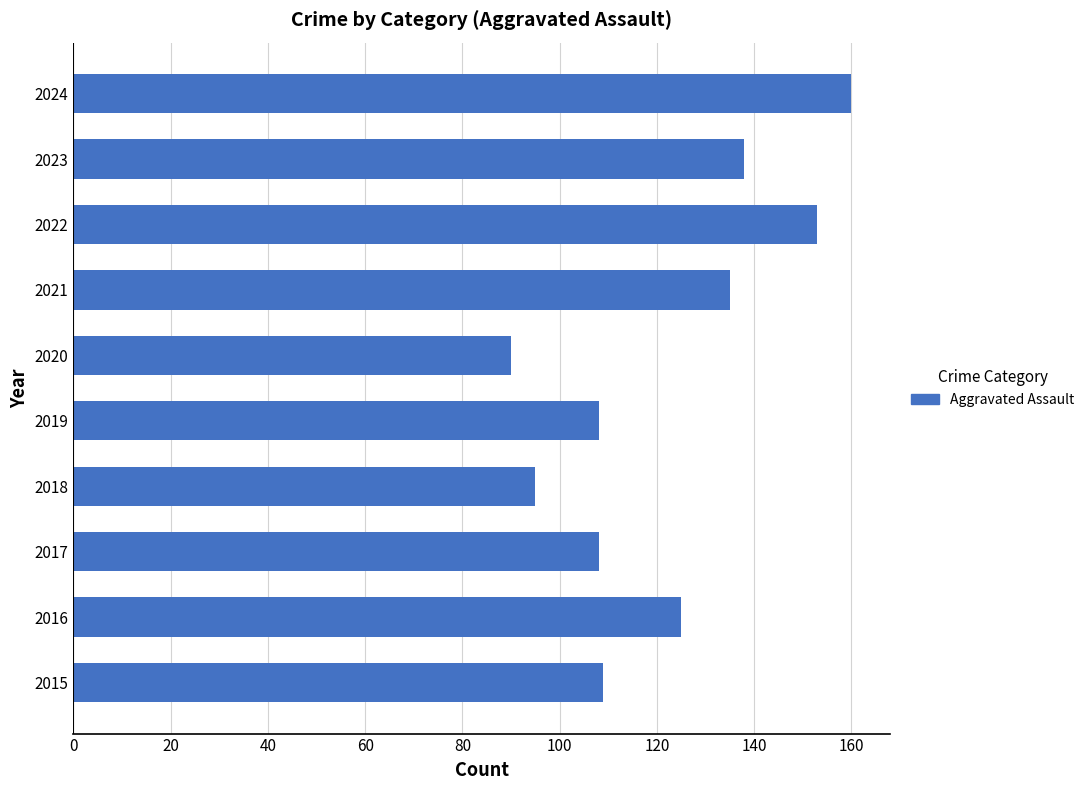

What is the maximum value shown in the chart?

160